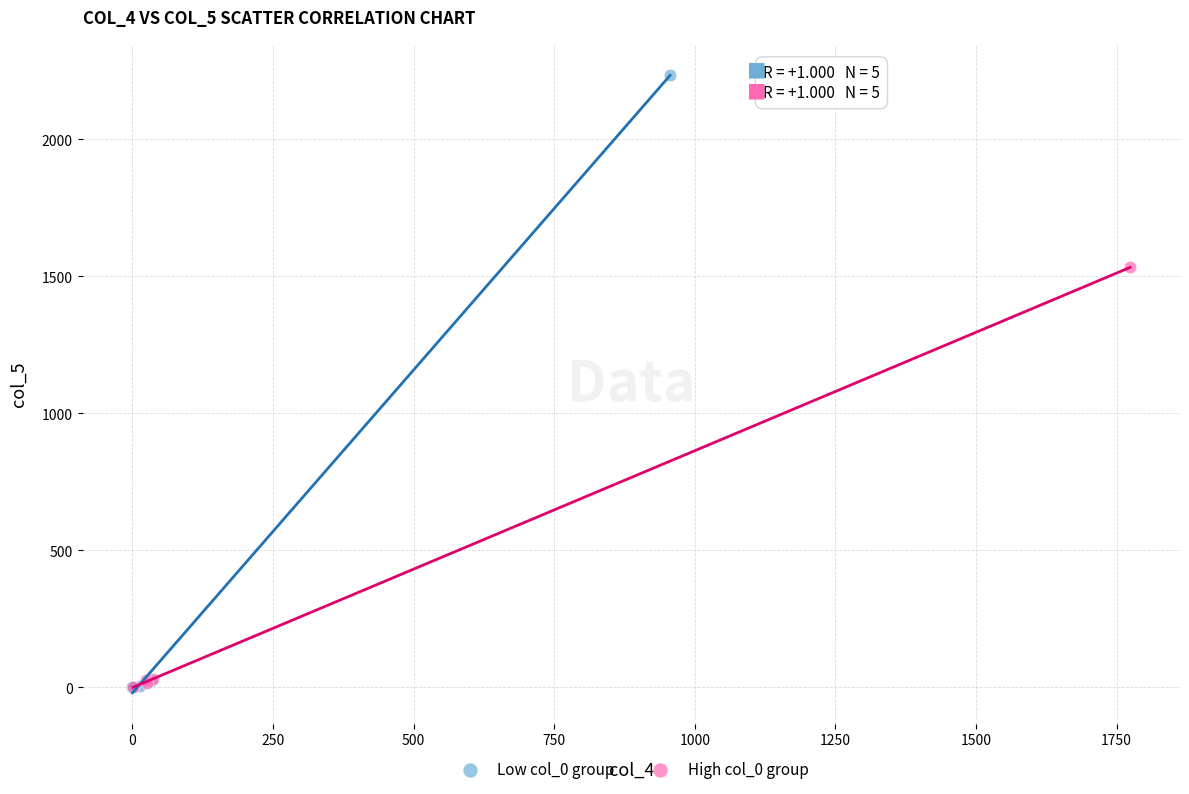

Which series contains the highest Y value?

Low col_0 group